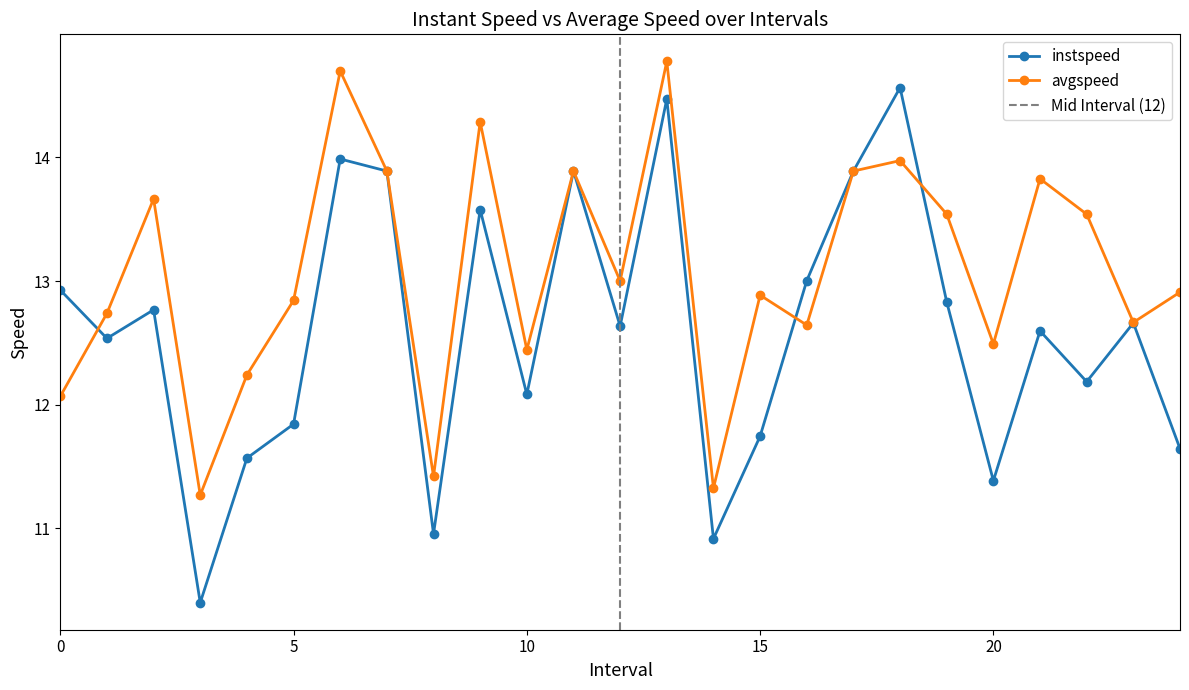

The value of avgspeed at 14.0 is 11.3. True or false?

True